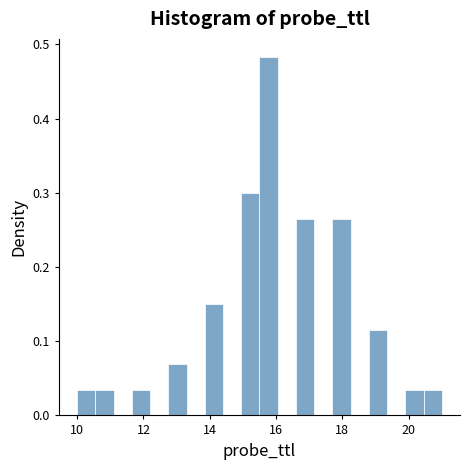

Read against the x-axis, roughly where is the centre of the tallest bar?

15.8